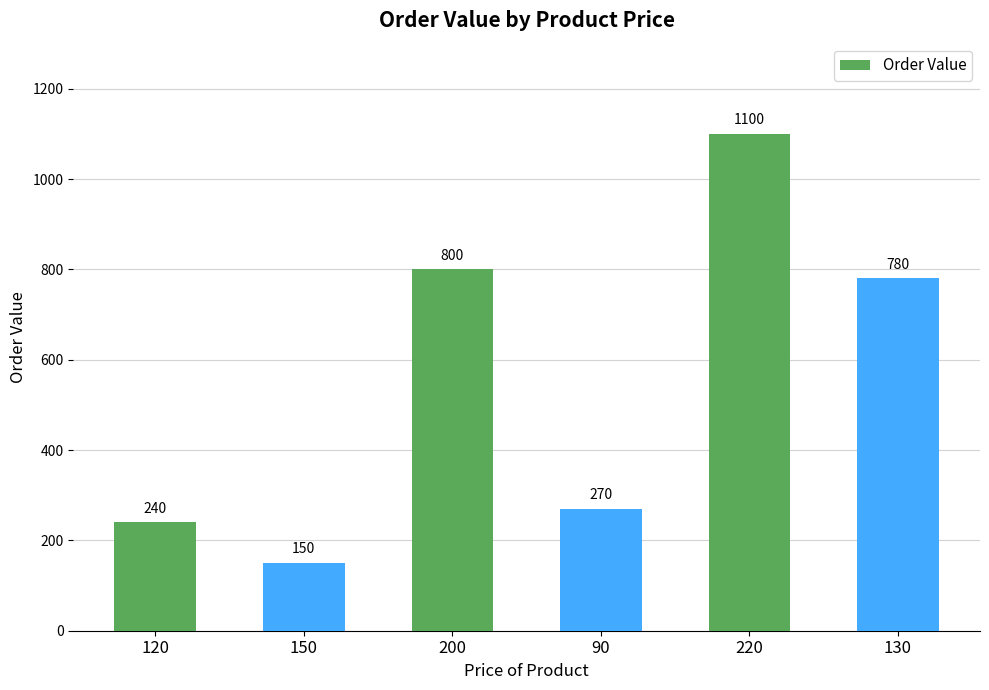

What is the greatest value displayed?

1100